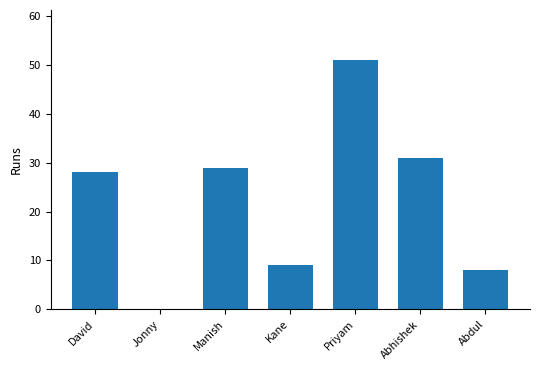

Reading left to right, list all the values displayed in this chart.

David=28	Jonny=0	Manish=29	Kane=9	Priyam=51	Abhishek=31	Abdul=8